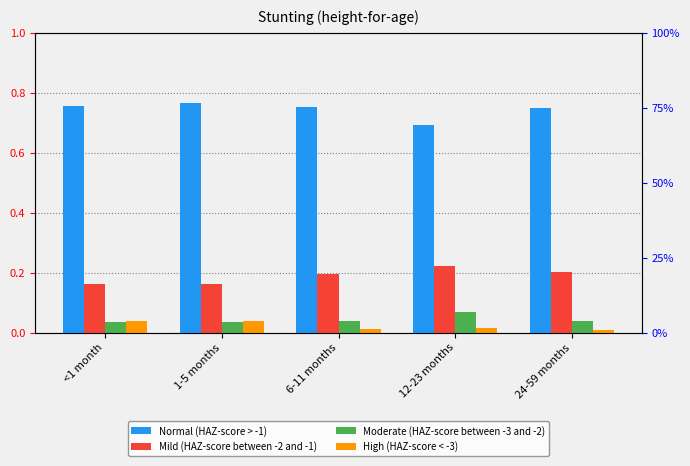

What is the difference between the highest and lowest values at 24-59 months?

0.7